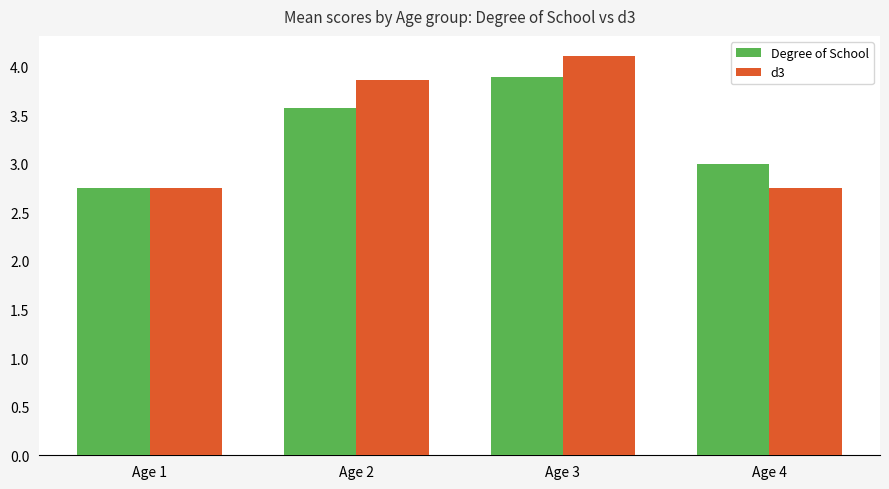

Count the number of data series in this chart.

2